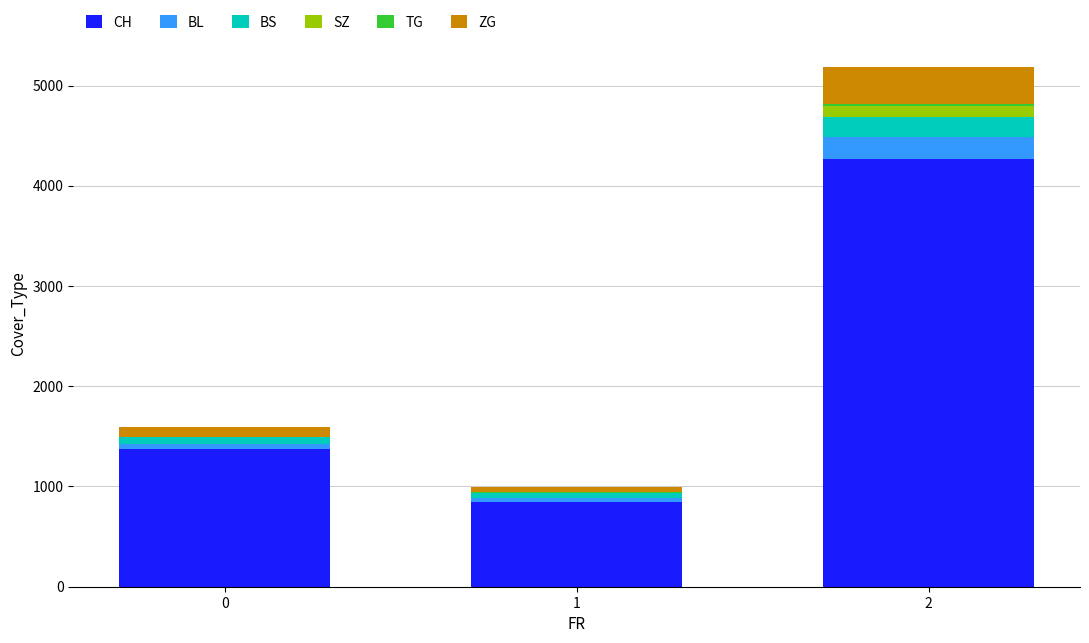

What is the maximum value for CH?

4264